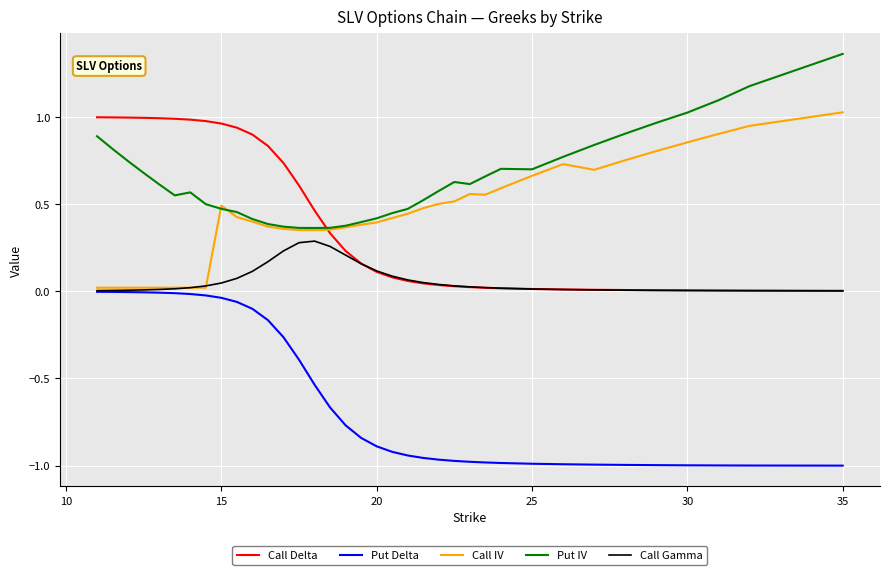

Which series has the largest total across all categories?

Put IV